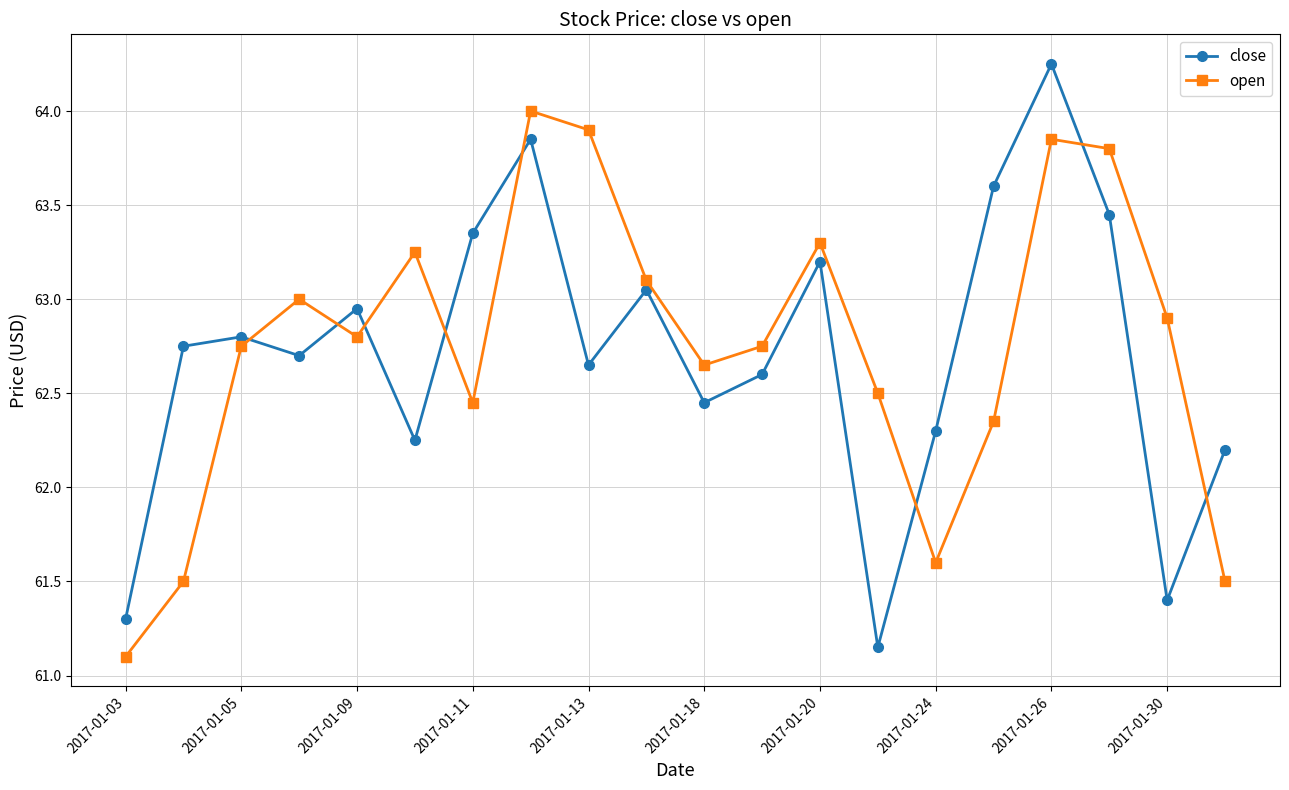

How many interior local valleys does the close series have?

6